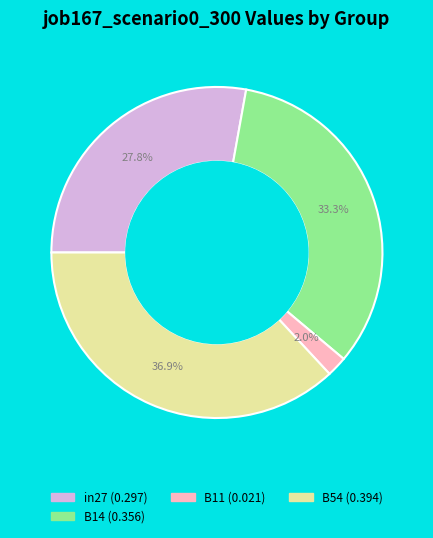

Is there any slice that represents more than half of the pie?

No